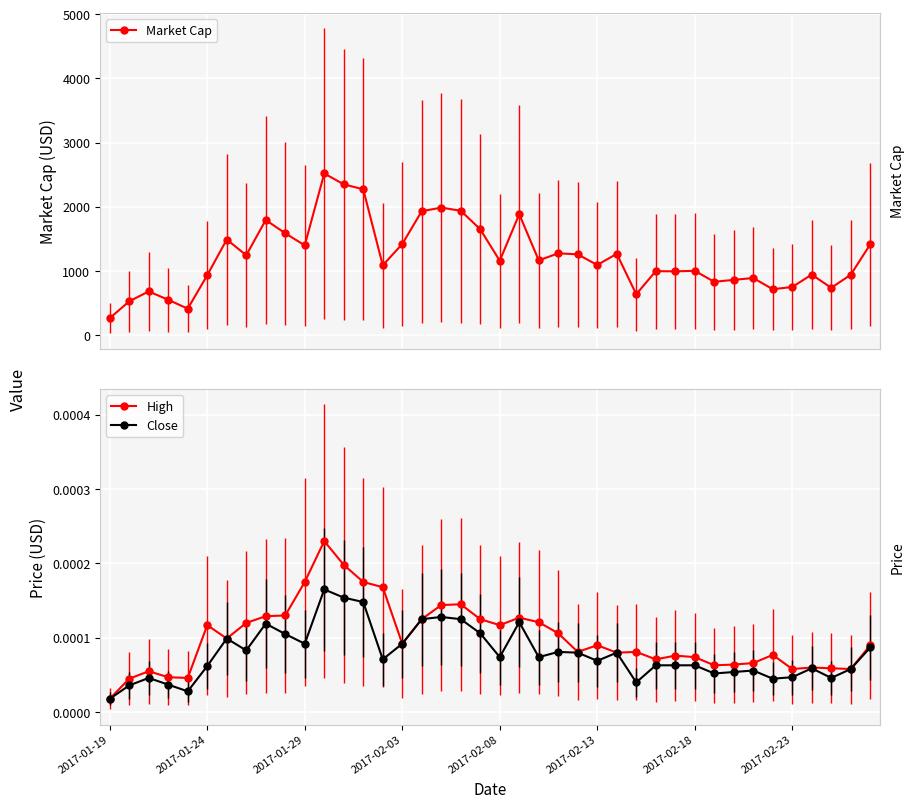

True or false: Close and Market Cap intersect in this chart.

False